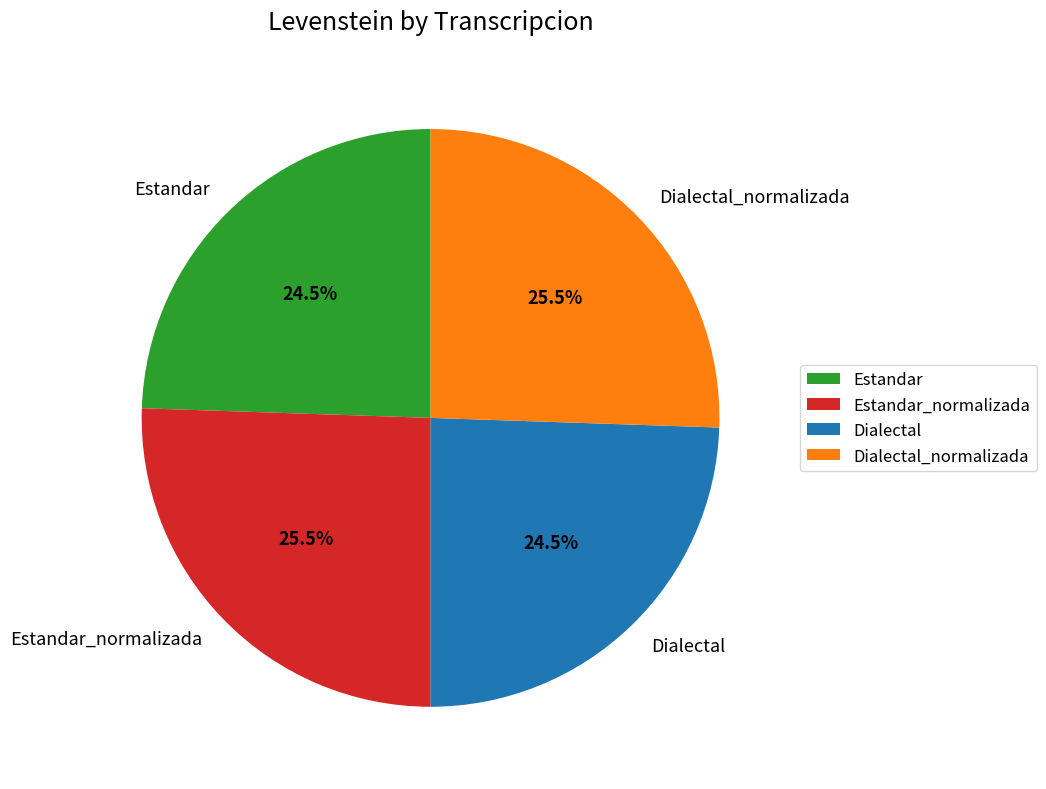

What percentage is NOT represented by Estandar_normalizada?

74.5%